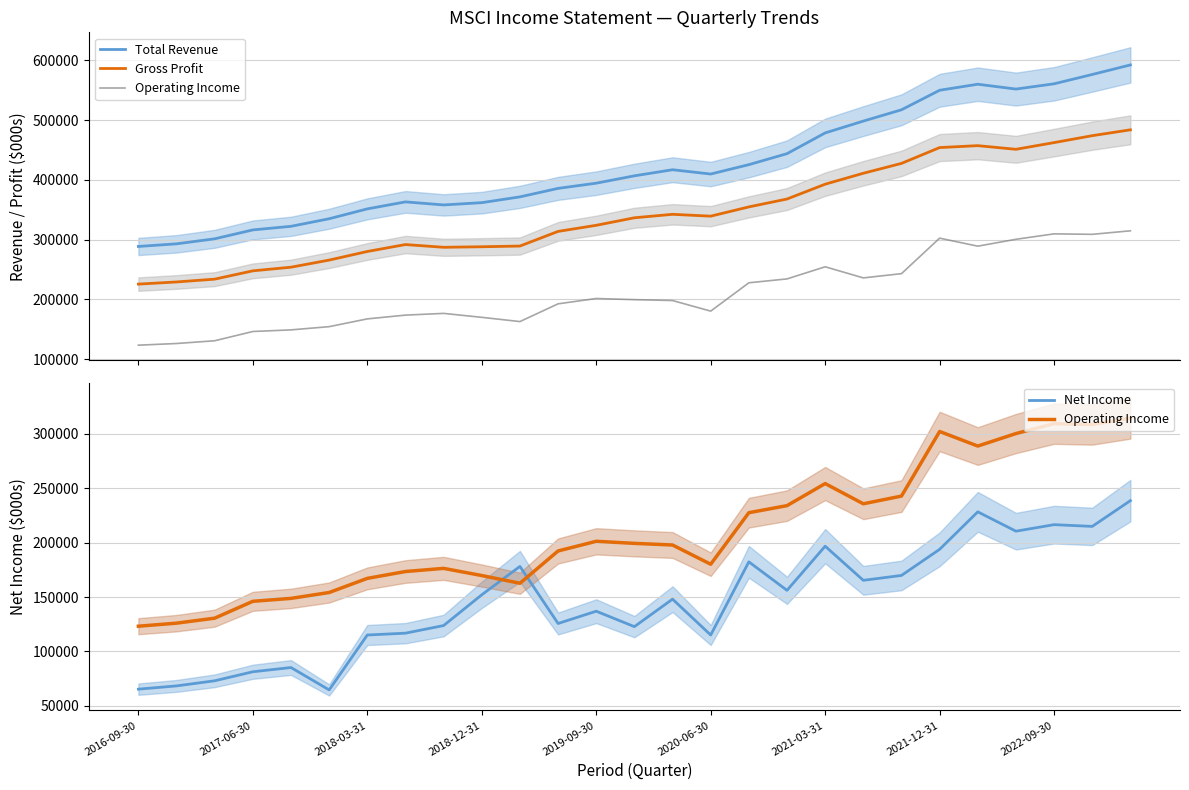

True or false: Total Revenue and Gross Profit cross at least once.

False